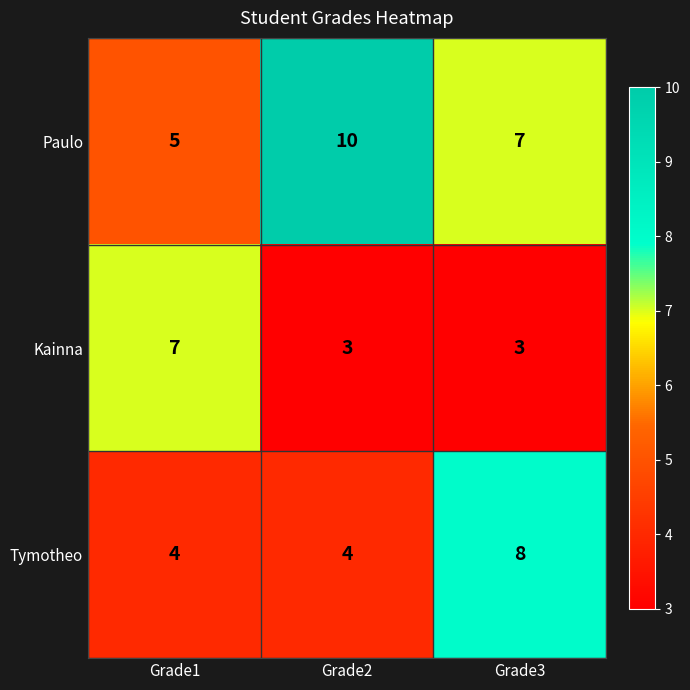

Count the Paulo values in the range 5 to 10.

3